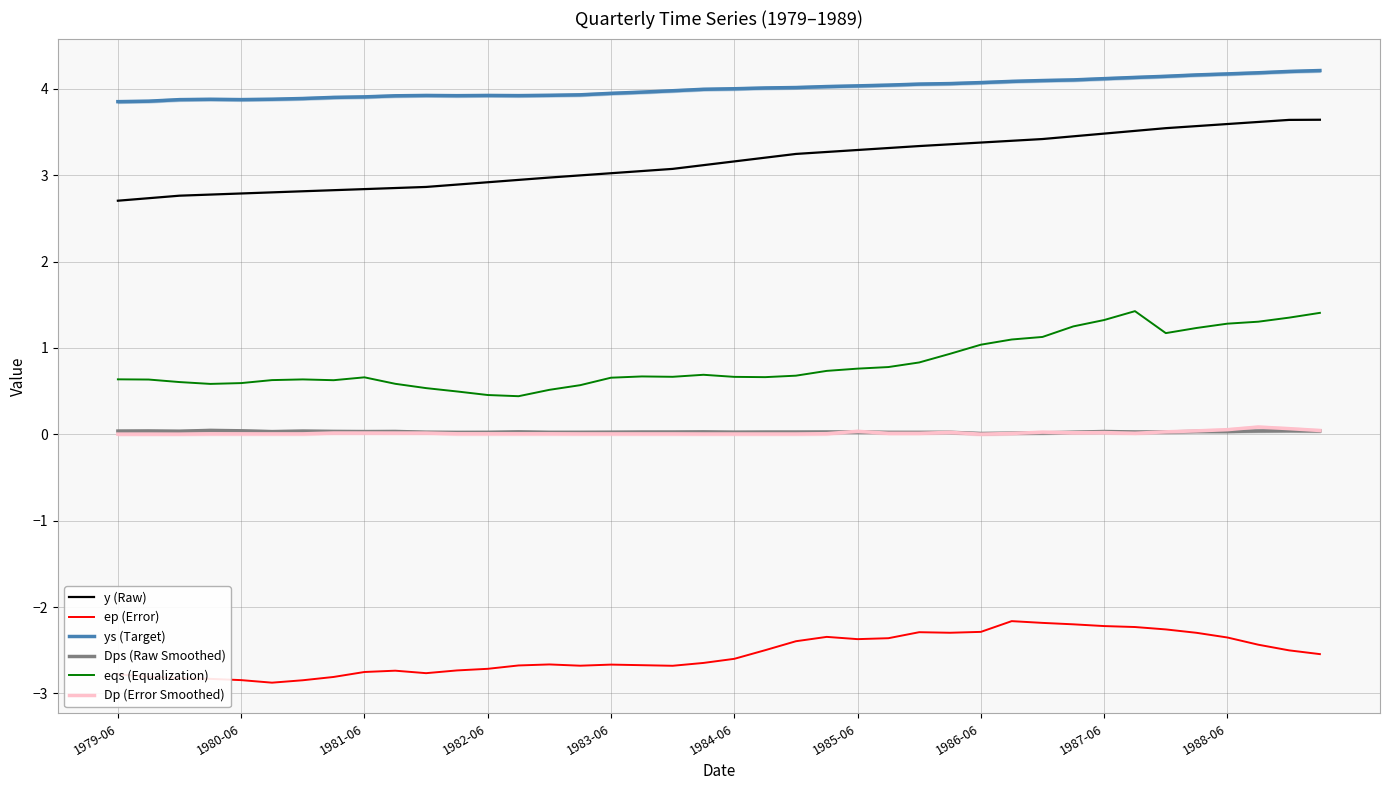

What is the maximum value for eqs (Equalization)?

1.4